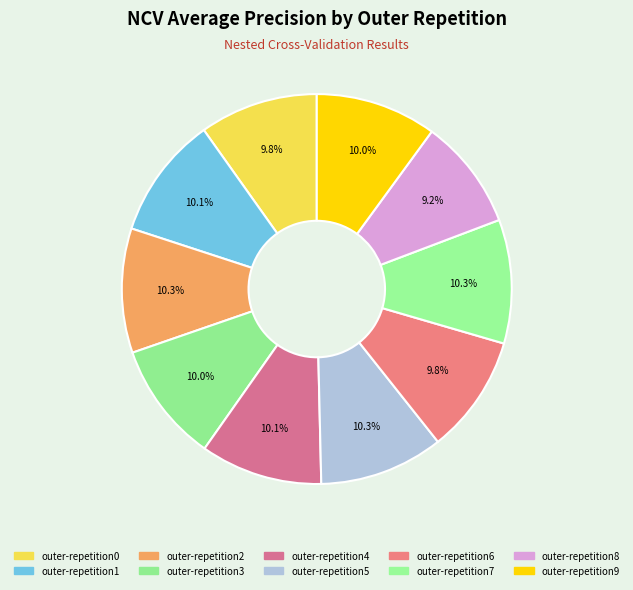

Does outer-repetition6 account for over 50% of the chart?

No